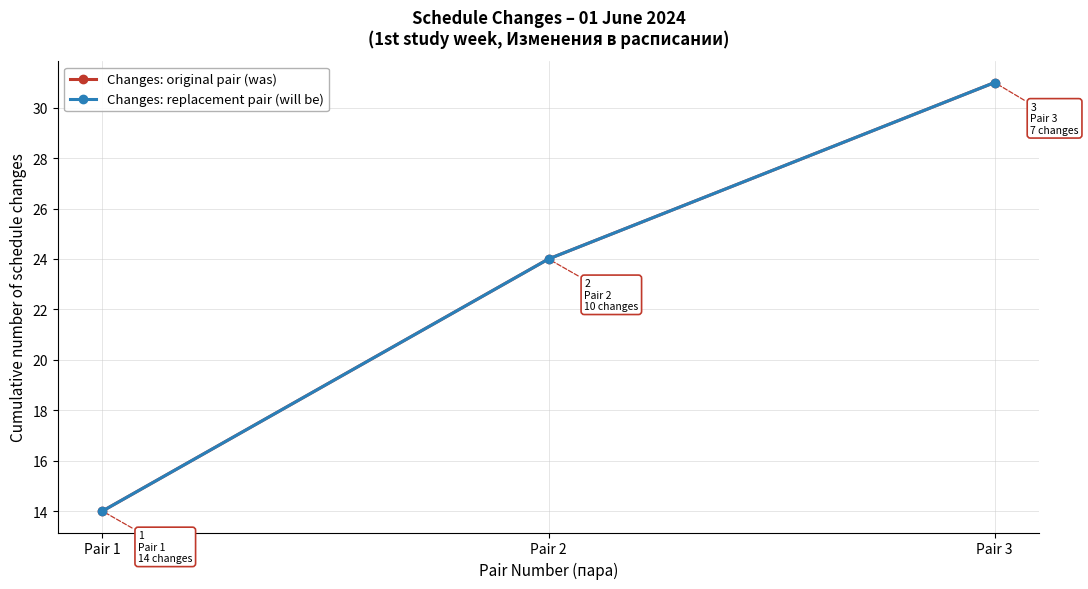

Does the chart have visible grid lines?

Yes